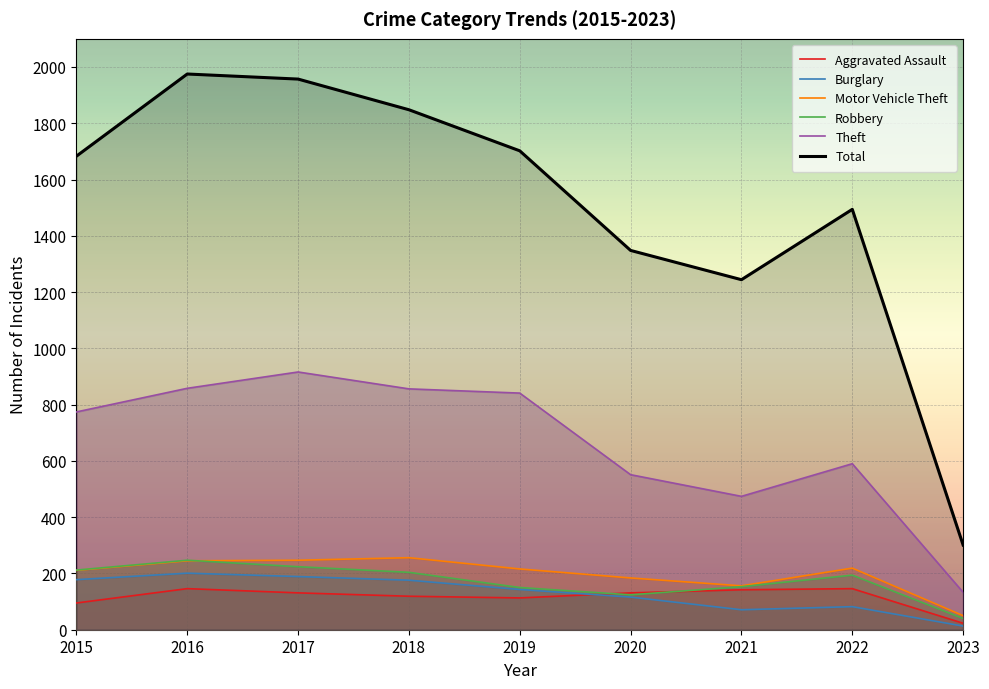

What is the value of the Aggravated Assault point at the 1st from the left?

95